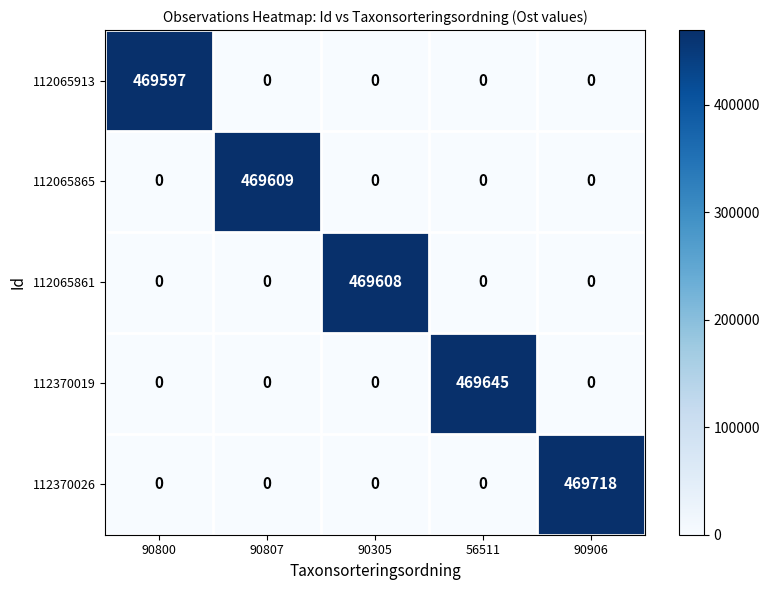

Reading left to right, extract all data points from this chart.

112065913: 90800=469597	90807=0	90305=0	56511=0	90906=0
112065865: 90800=0	90807=469609	90305=0	56511=0	90906=0
112065861: 90800=0	90807=0	90305=469608	56511=0	90906=0
112370019: 90800=0	90807=0	90305=0	56511=469645	90906=0
112370026: 90800=0	90807=0	90305=0	56511=0	90906=469718